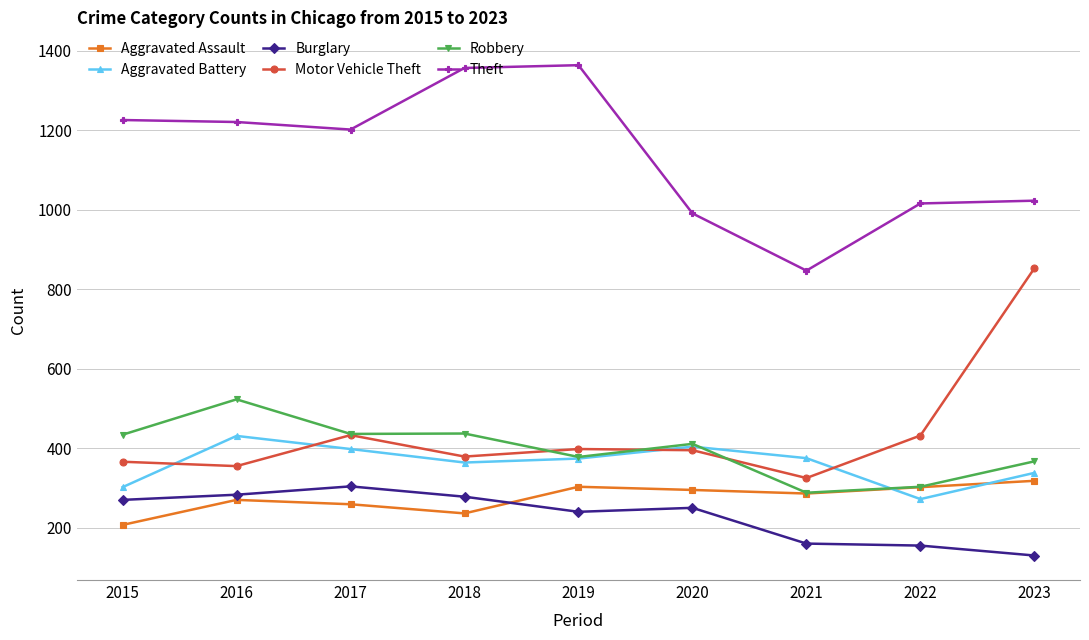

True or false: Theft has a value of 1786 at 2018.

False